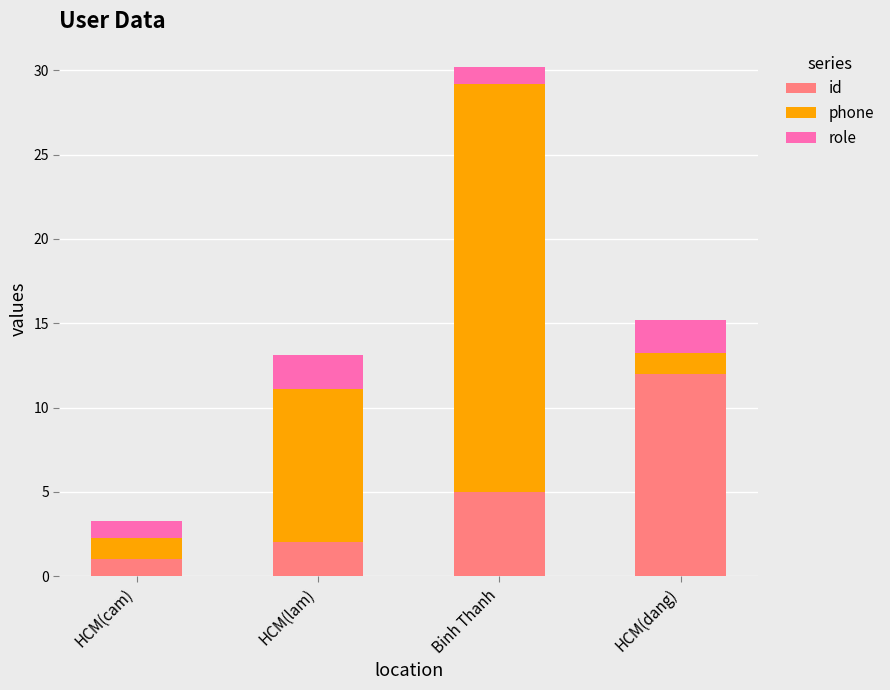

Count the number of categories in the chart.

4